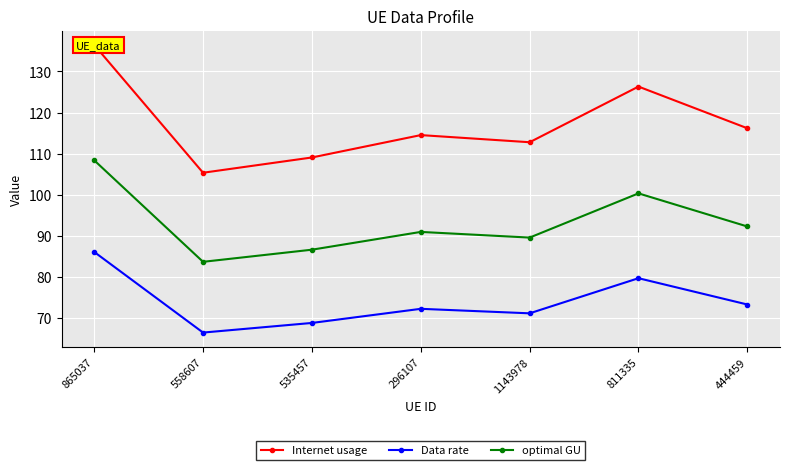

True or false: Internet usage has a value of 109.1 at 535457.

True